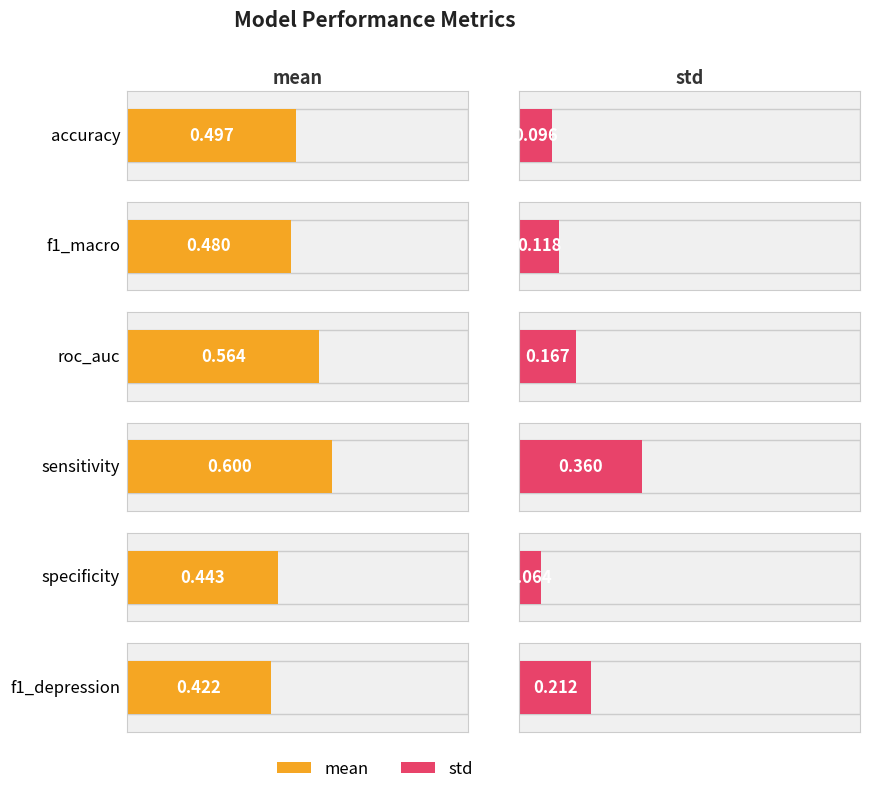

What is the label of the 1st bar from the right?

f1_depression